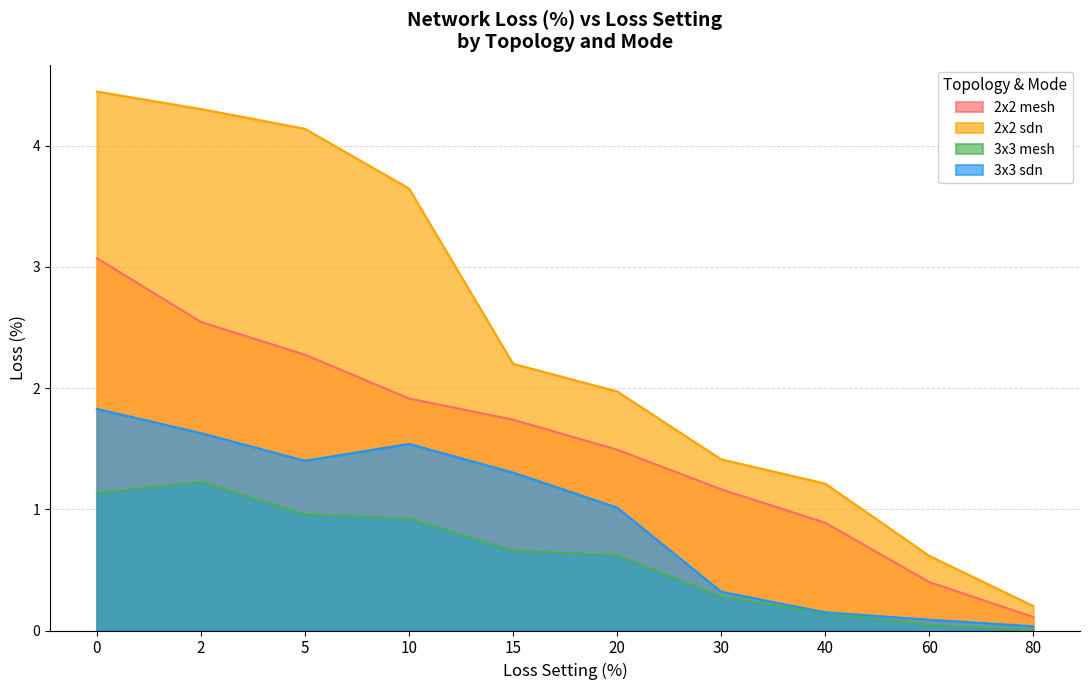

Rank the categories by 2x2 mesh value from lowest to highest.

80, 60, 40, 30, 20, 15, 10, 5, 2, 0